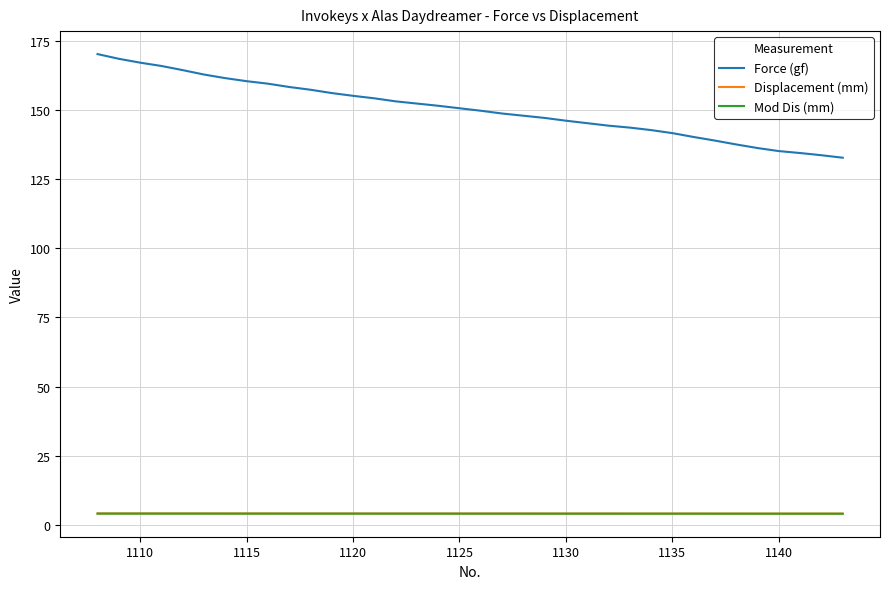

What is the maximum value shown in the chart?

170.3